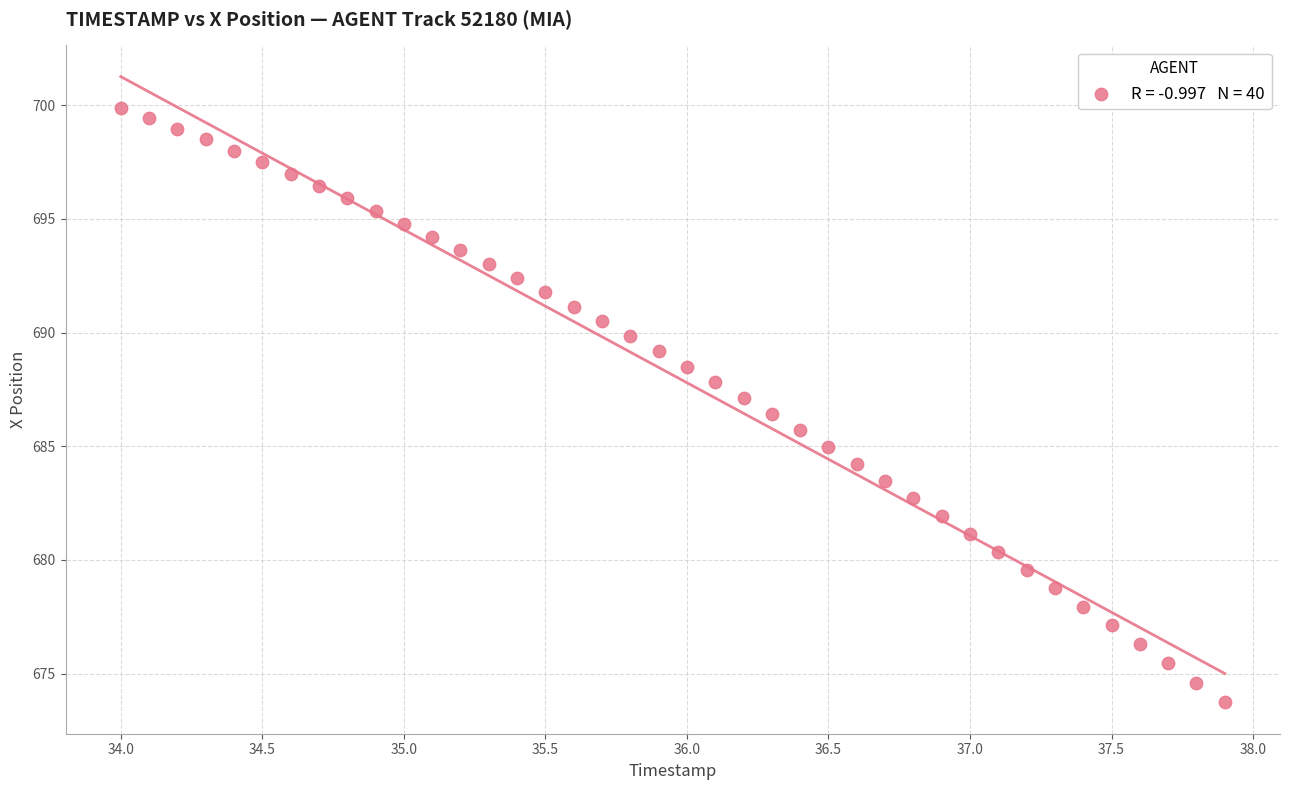

What is the range of X values (max minus min)?

3.9